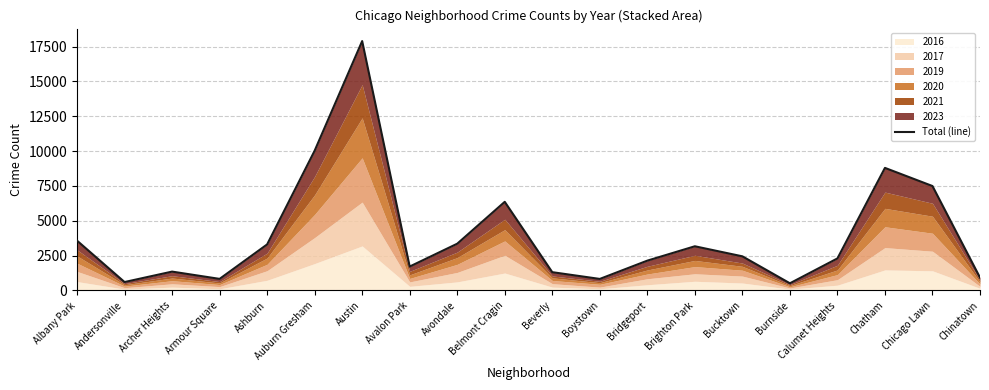

What is the sum of all values?

78981